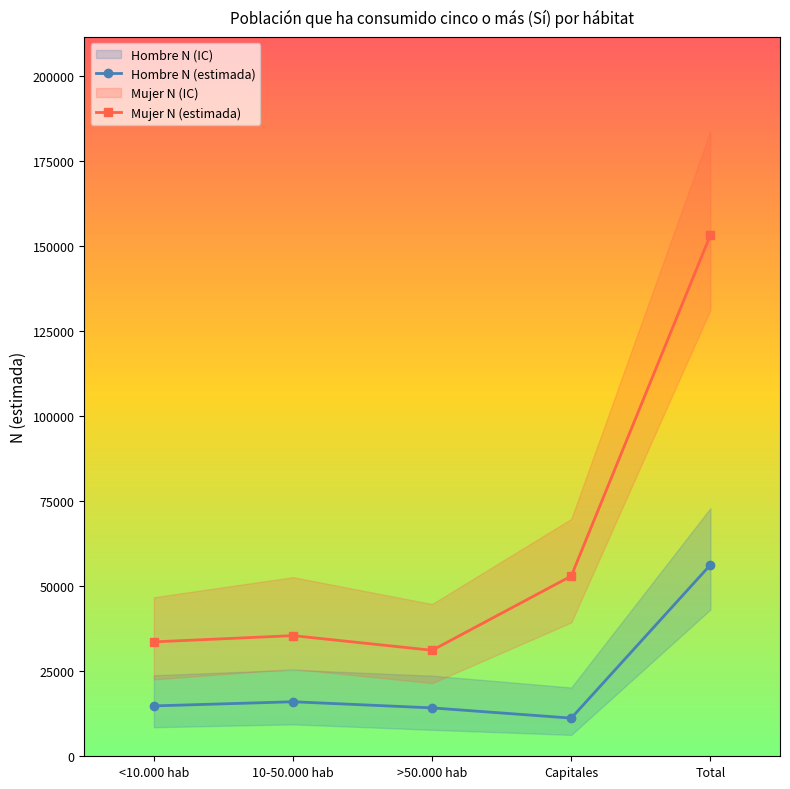

True or false: Mujer N (estimada) and Hombre N (estimada) cross at least once.

False